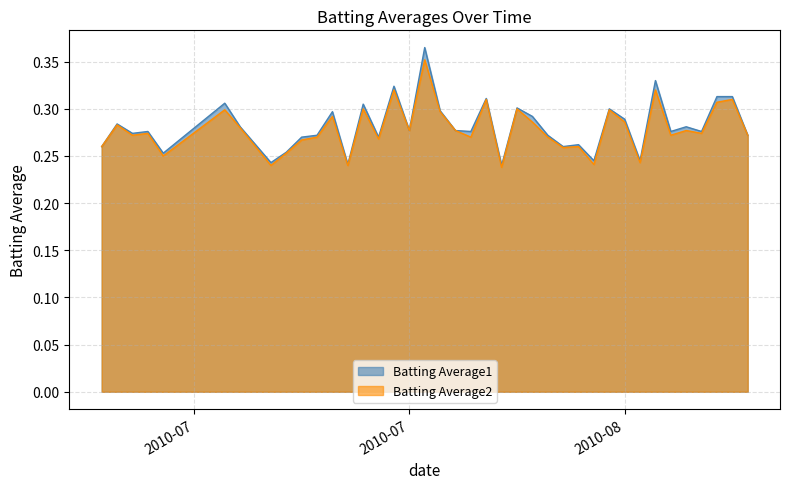

Which series has the largest range (max minus min)?

Batting Average1